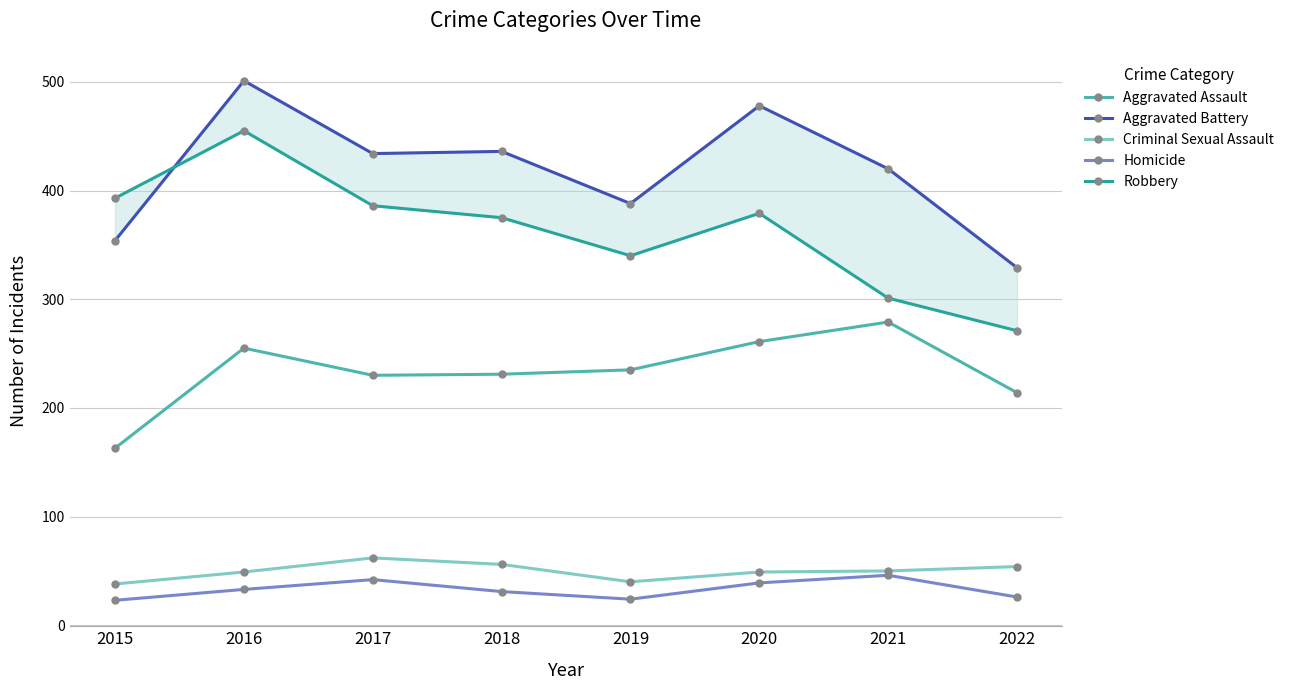

How many data points in Aggravated Assault are less than 235?

4